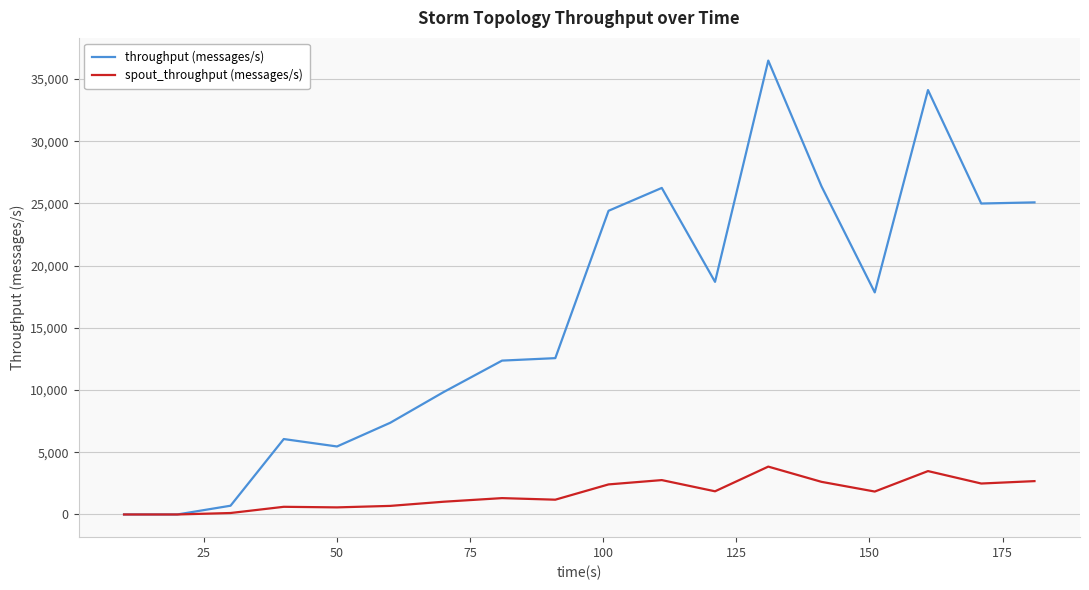

What is the maximum value for spout_throughput (messages/s)?

3846